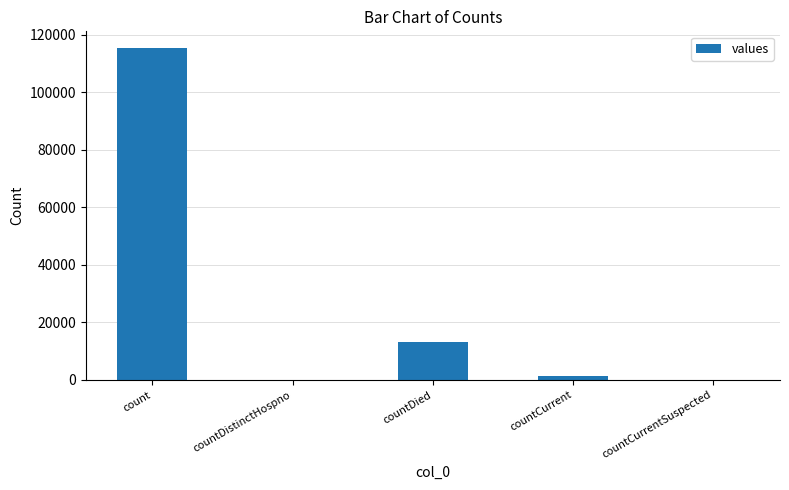

What is the change in value from count to countDied?

-102036